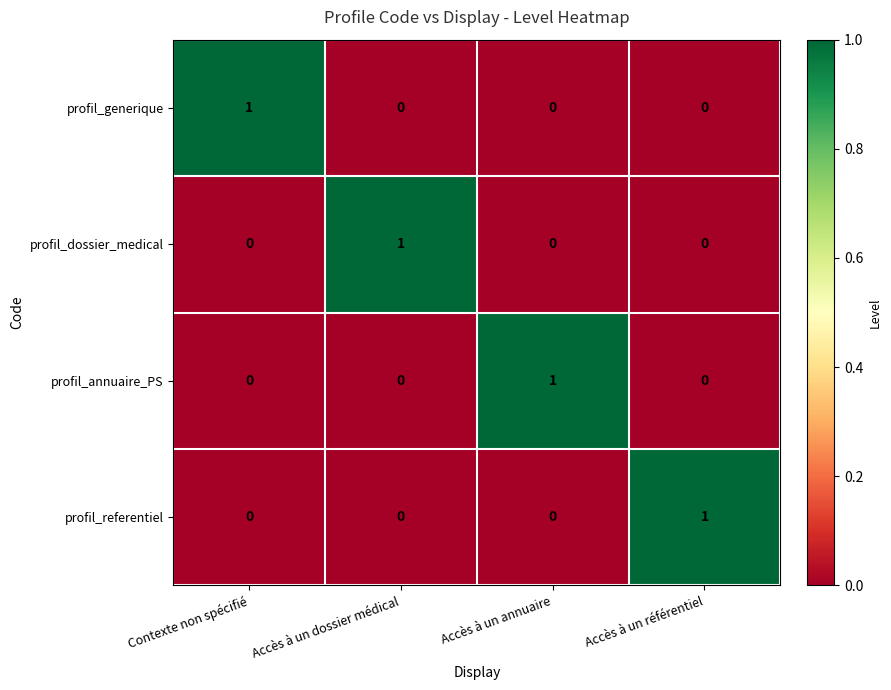

The value of profil_generique at Accès à un annuaire is 0. True or false?

True